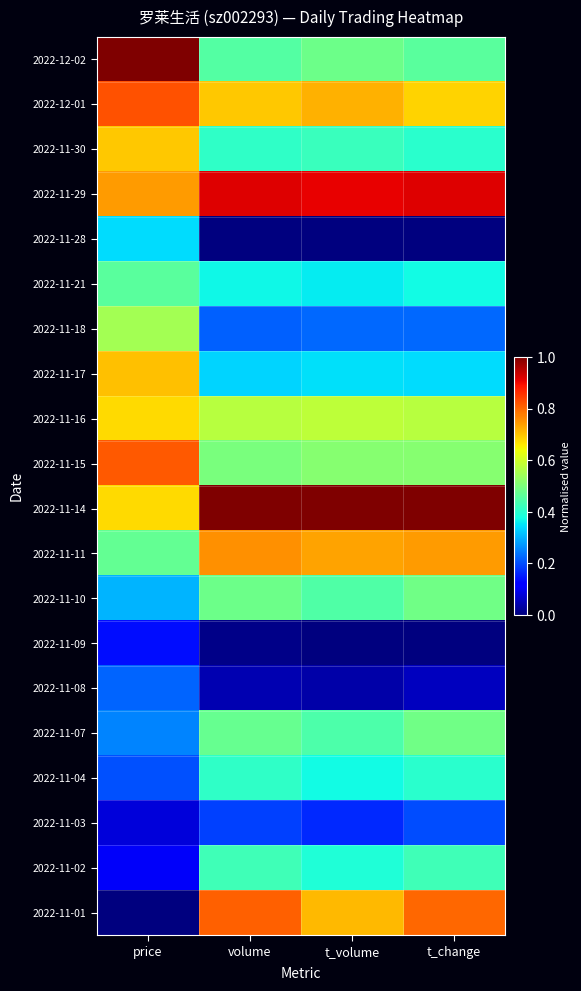

At which category is the sum across all series the highest?

price